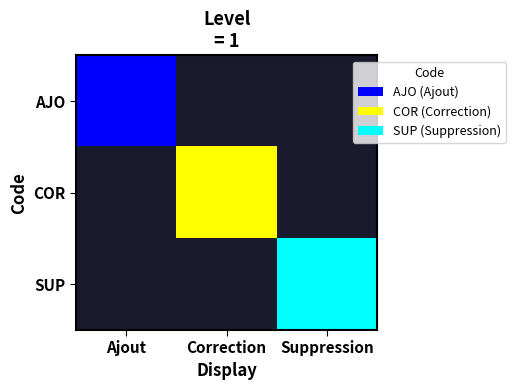

How many series are shown in this chart?

3